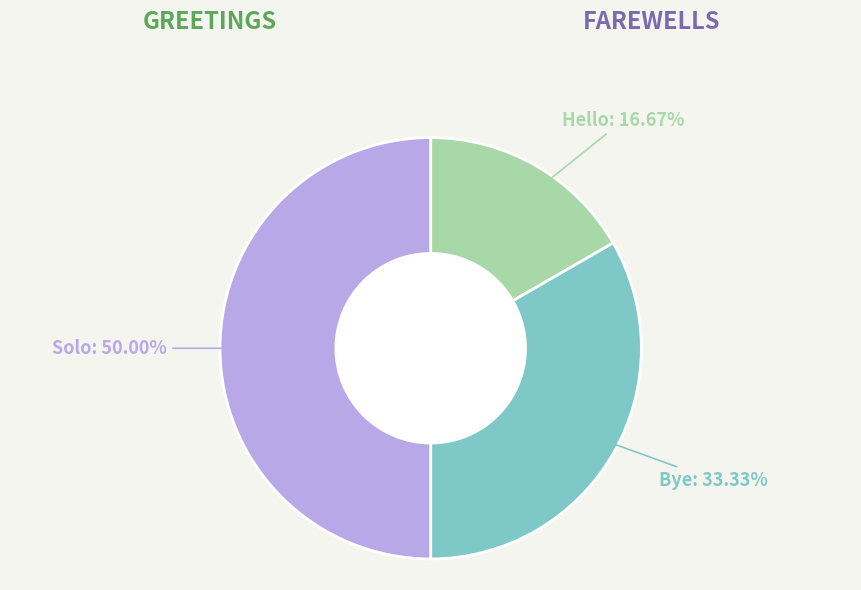

True or false: Solo accounts for 50% of the total.

True